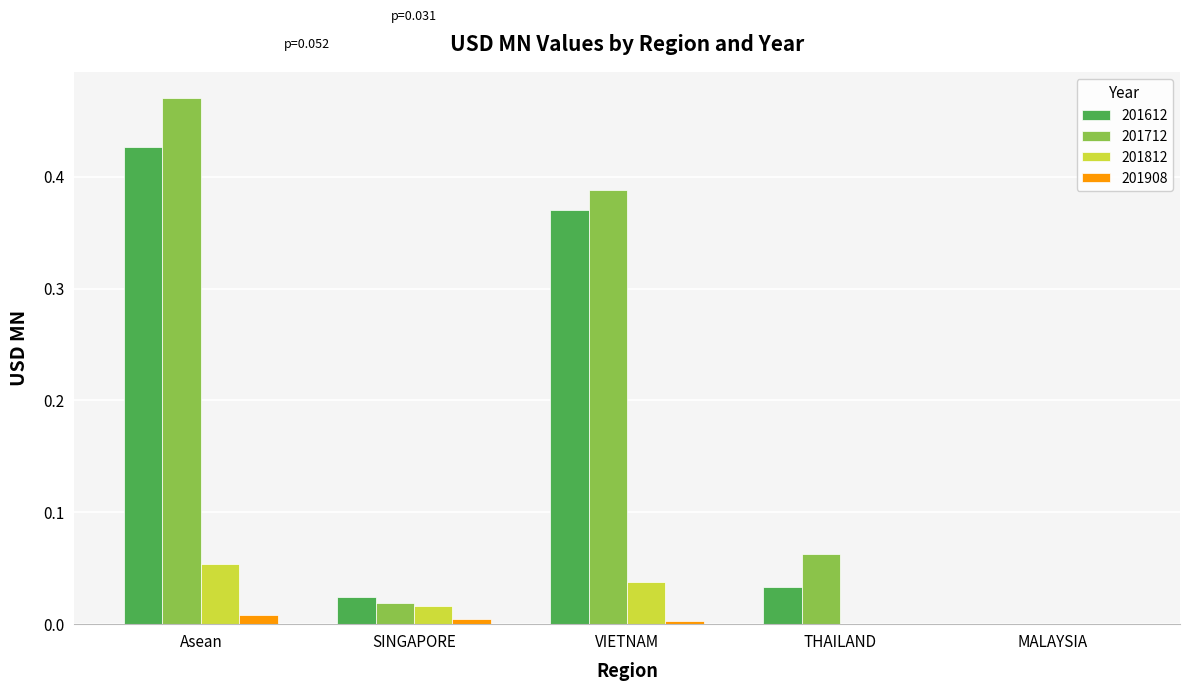

How many groups of bars are there?

5